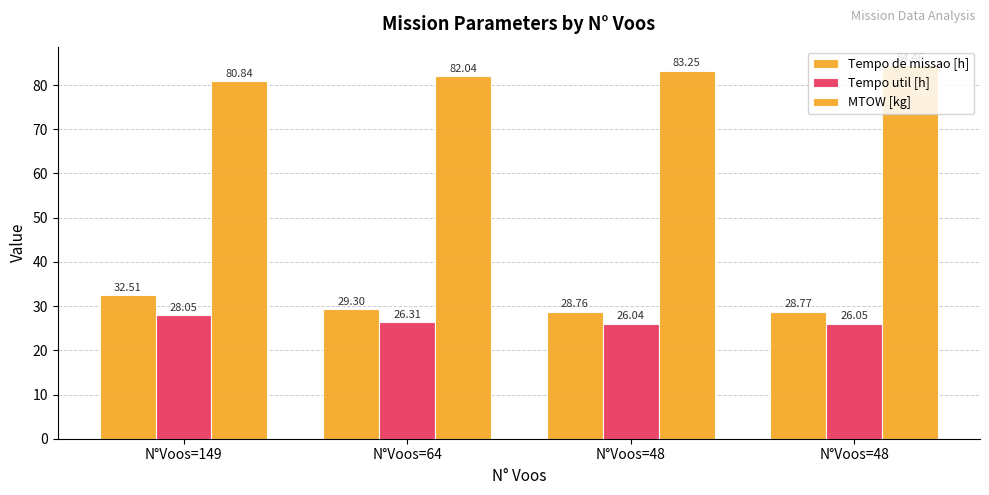

The Tempo de missao [h] series shows 28.8 at N°Voos=48. True or false?

True